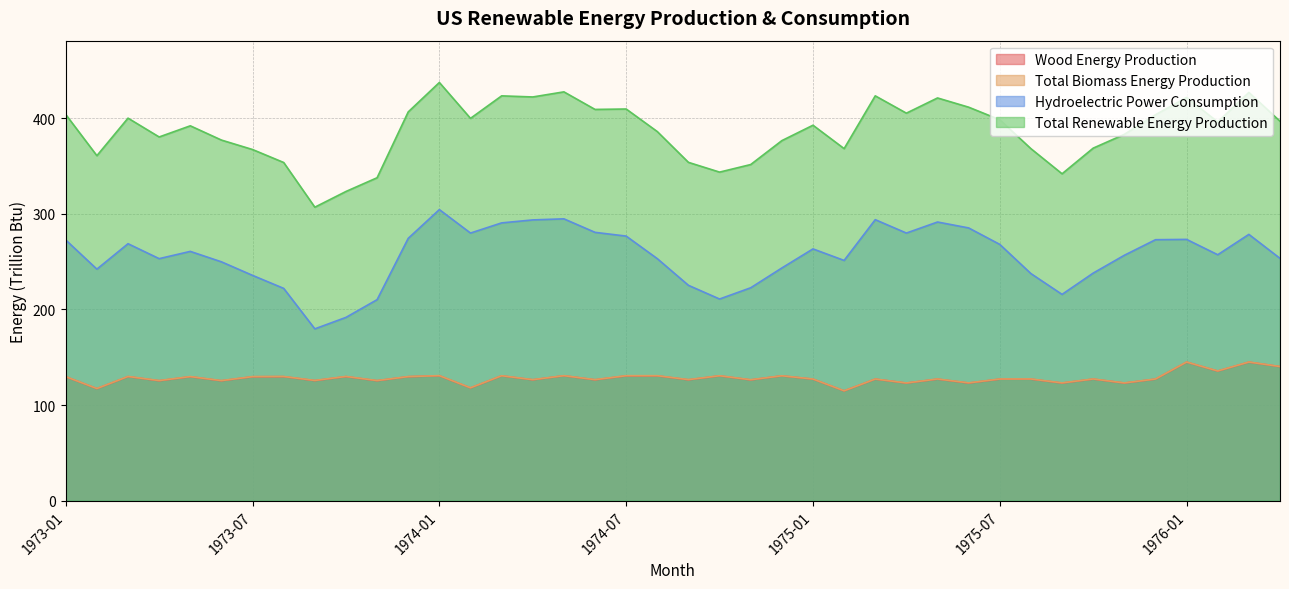

True or false: Total Renewable Energy Production has a value of 690.3 at 1975-12.

False